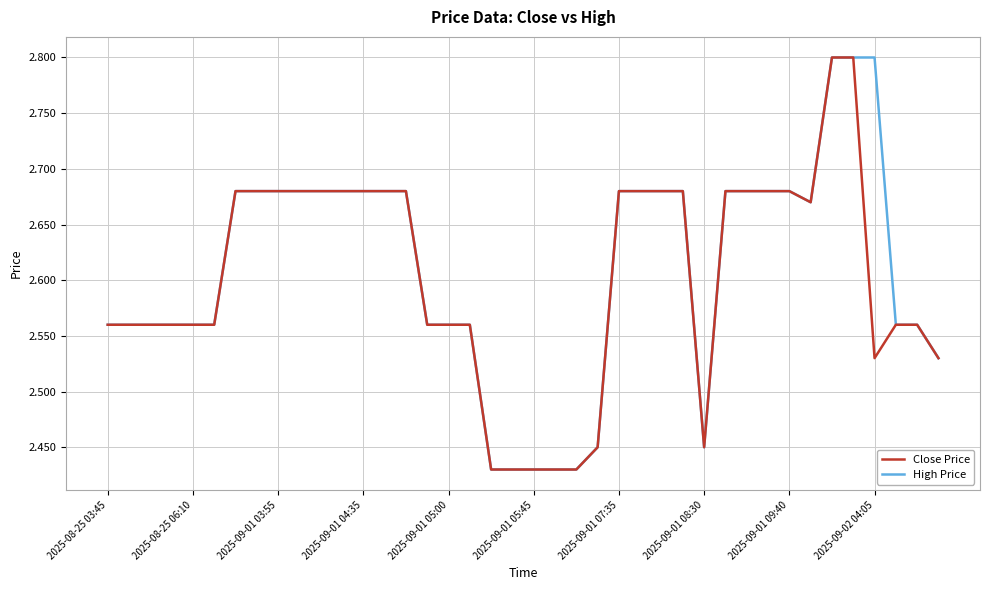

What is the greatest value displayed?

2.8